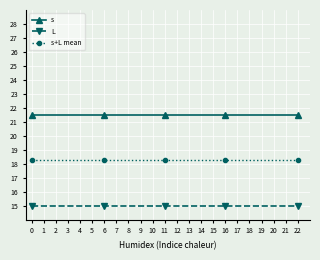

What is the average value of the L series?

15.0